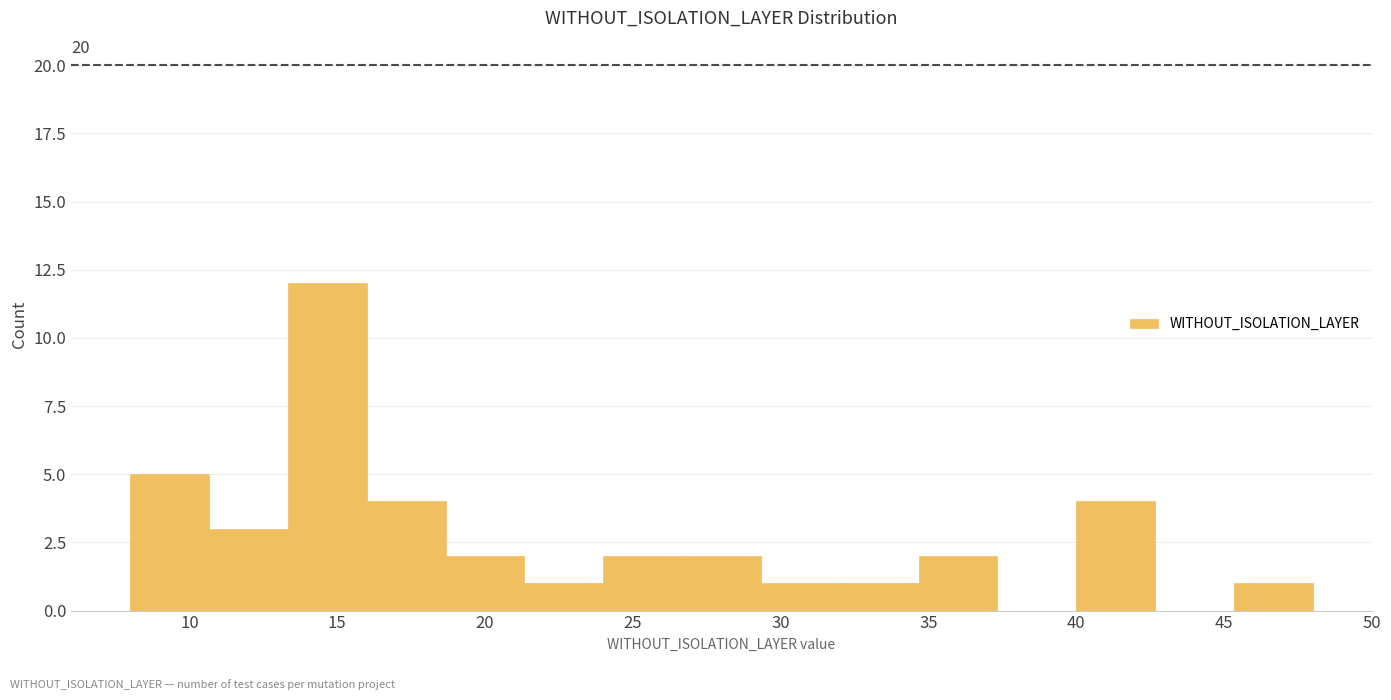

Which range on the x-axis has the tallest bar?

13.5 to 16.0